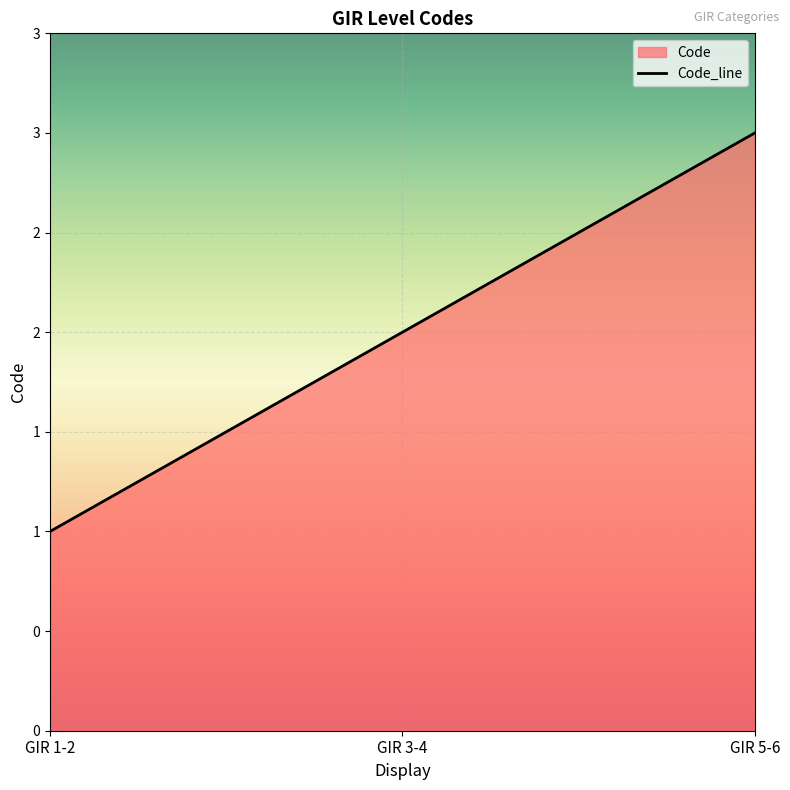

Which has a higher value, GIR 1-2 or GIR 3-4?

GIR 3-4